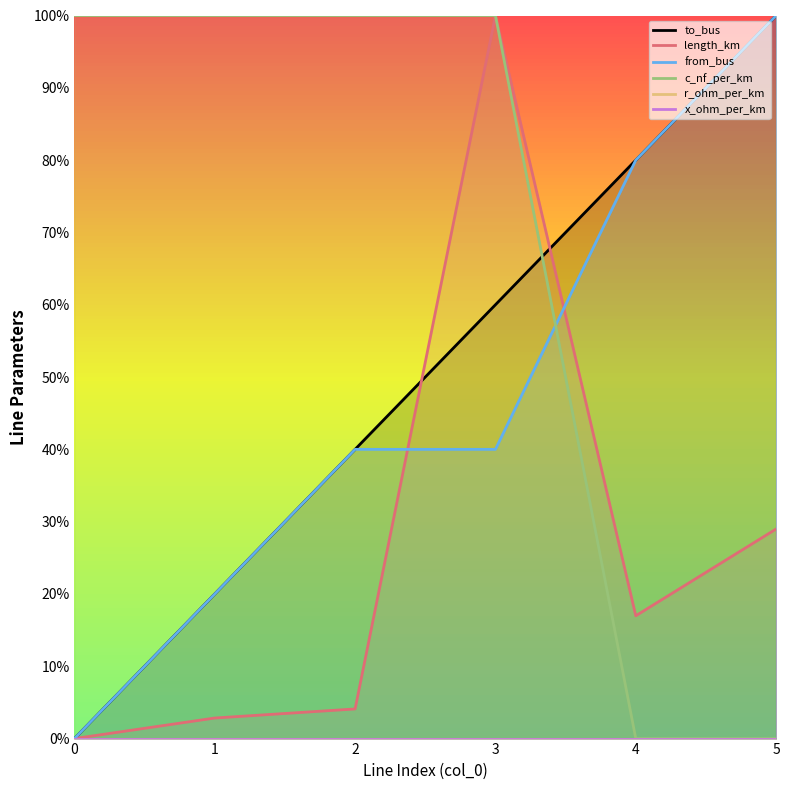

Reading left to right, what are all the values shown in this chart?

to_bus: 0.0	0.2	0.4	0.6	0.8	1.0
length_km: 0.0	0.0	0.0	1.0	0.2	0.3
from_bus: 0.0	0.2	0.4	0.4	0.8	1.0
c_nf_per_km: 1.0	1.0	1.0	1.0	0.0	0.0
r_ohm_per_km: 0.0	0.0	0.0	0.0	0.0	0.0
x_ohm_per_km: 0.0	0.0	0.0	0.0	0.0	0.0